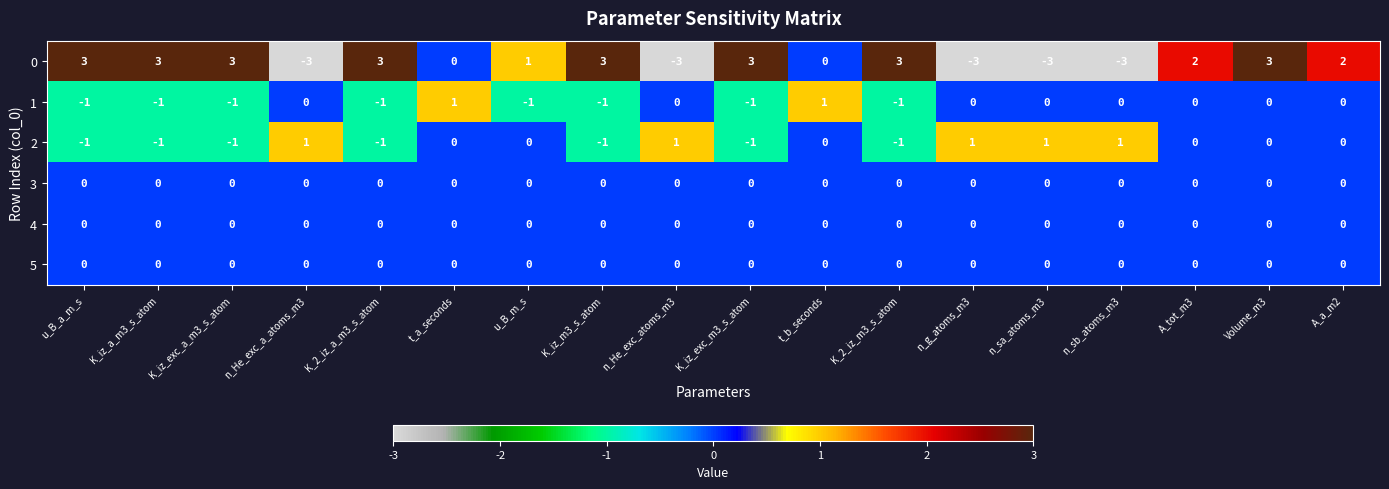

What is the minimum value shown in the chart?

-3